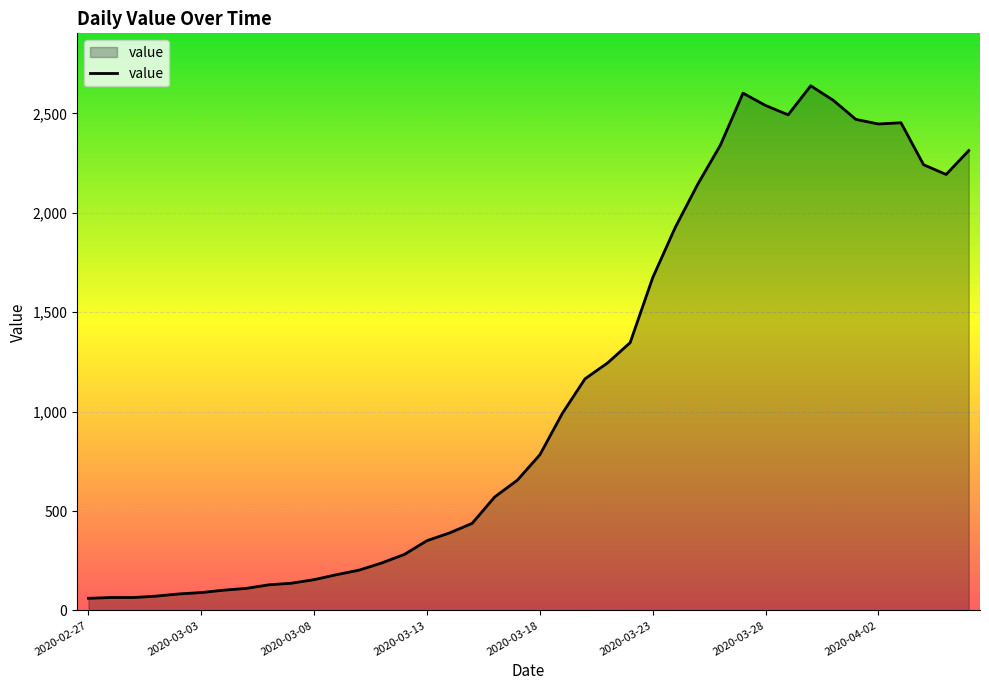

What is the minimum value shown in the chart?

61